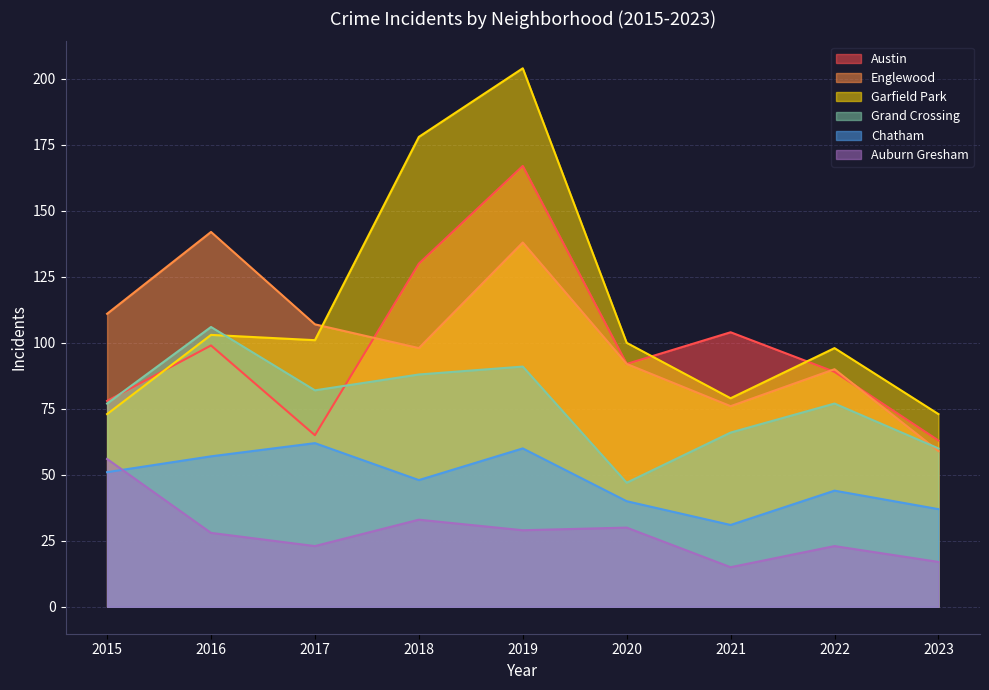

At 2019, list the series in order from smallest to largest.

Auburn Gresham, Chatham, Grand Crossing, Englewood, Austin, Garfield Park